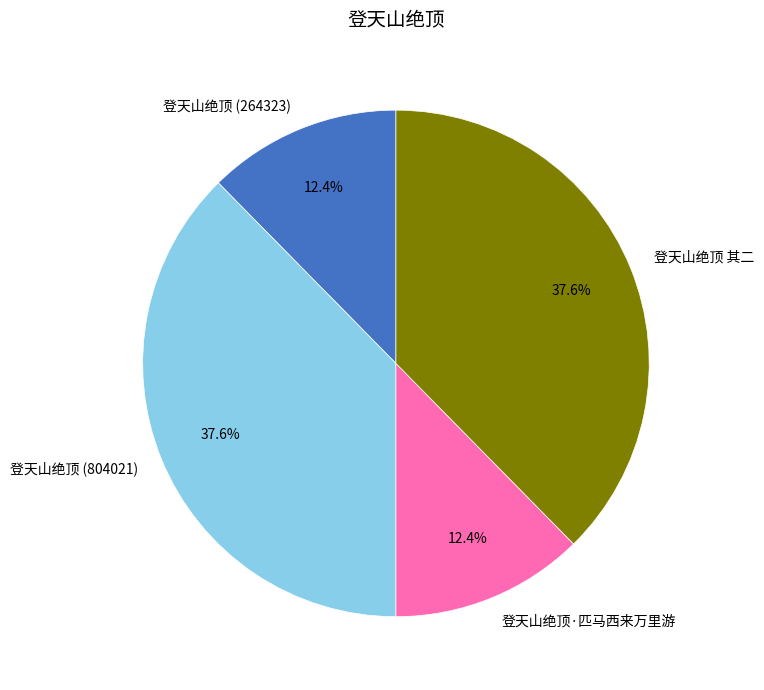

Which has a higher value, 登天山绝顶 (804021) or 登天山绝顶·匹马西来万里游?

登天山绝顶 (804021)